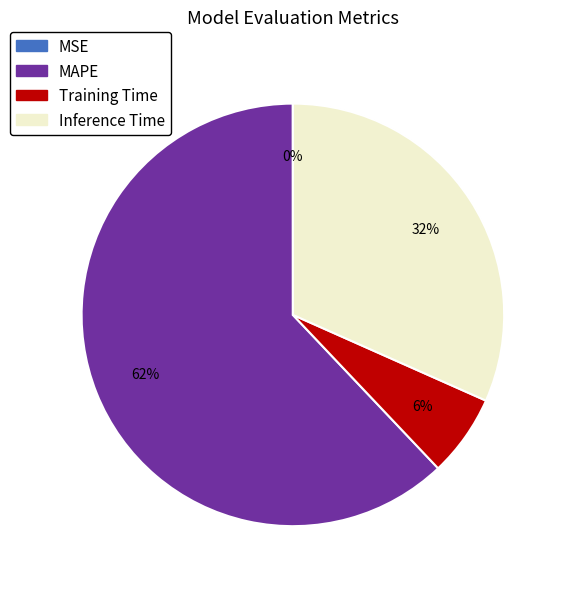

The Training Time slice represents 1% of the pie. True or false?

False